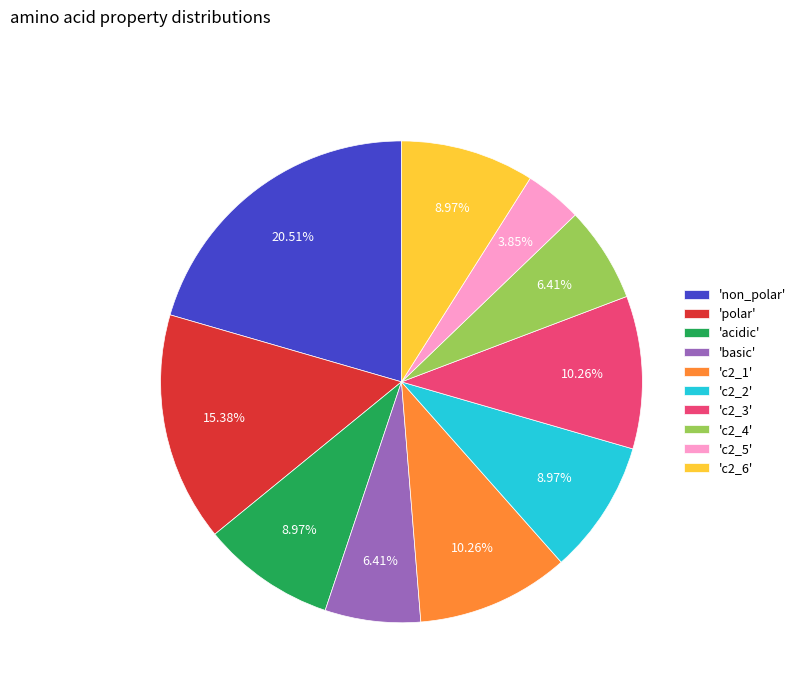

Between 'c2_1' and 'c2_6', which is larger?

'c2_1'